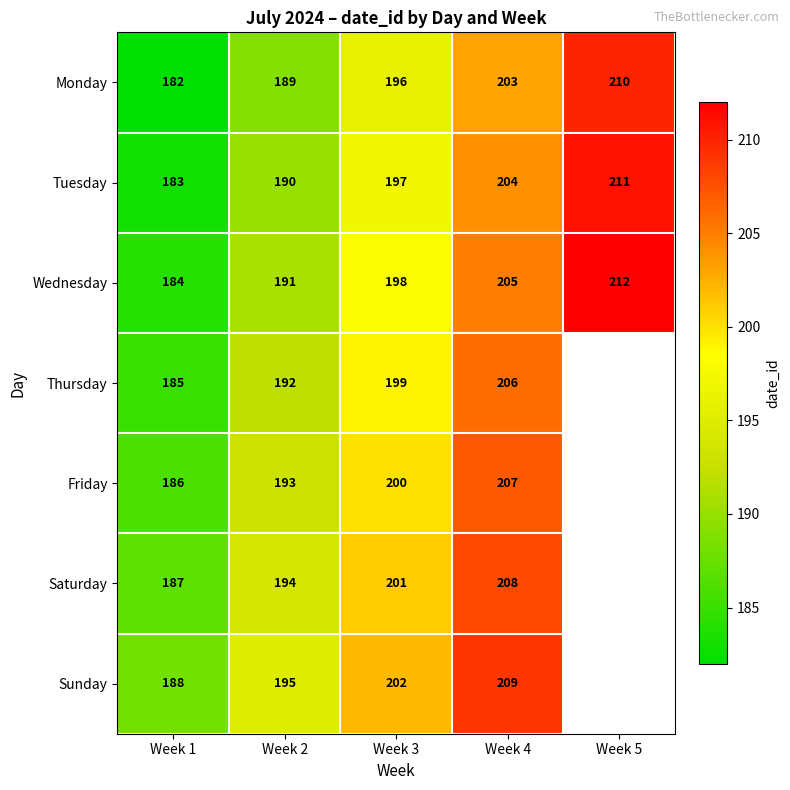

What is the spread (max minus min) of values at Week 3?

6